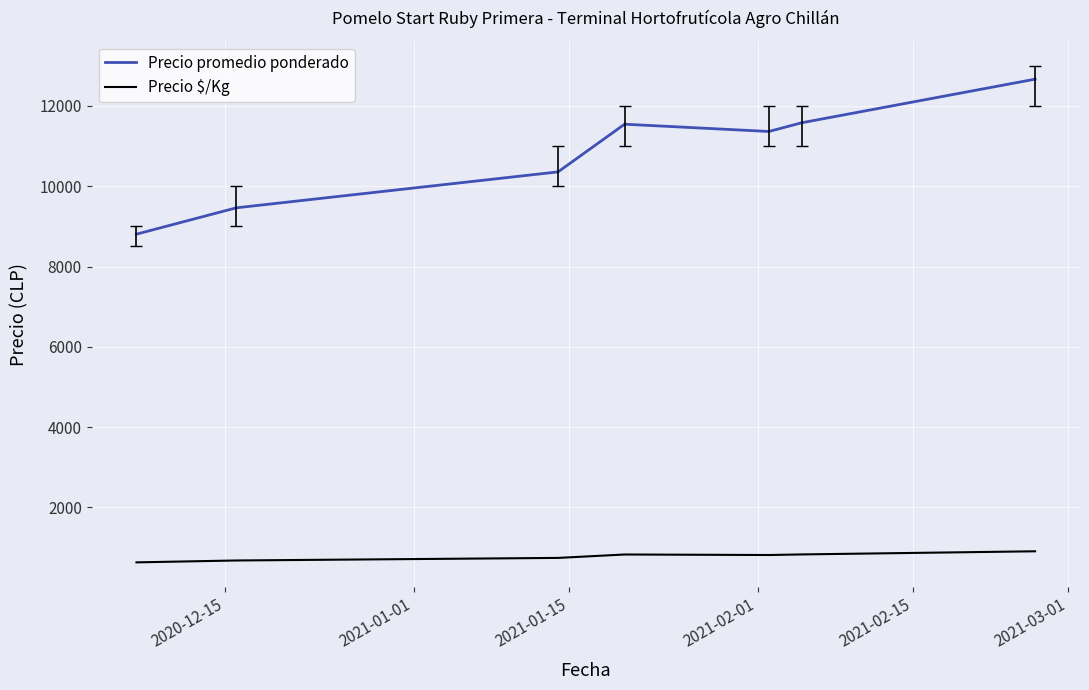

List the series in order of their peak value, lowest first.

Precio $/Kg, Precio promedio ponderado